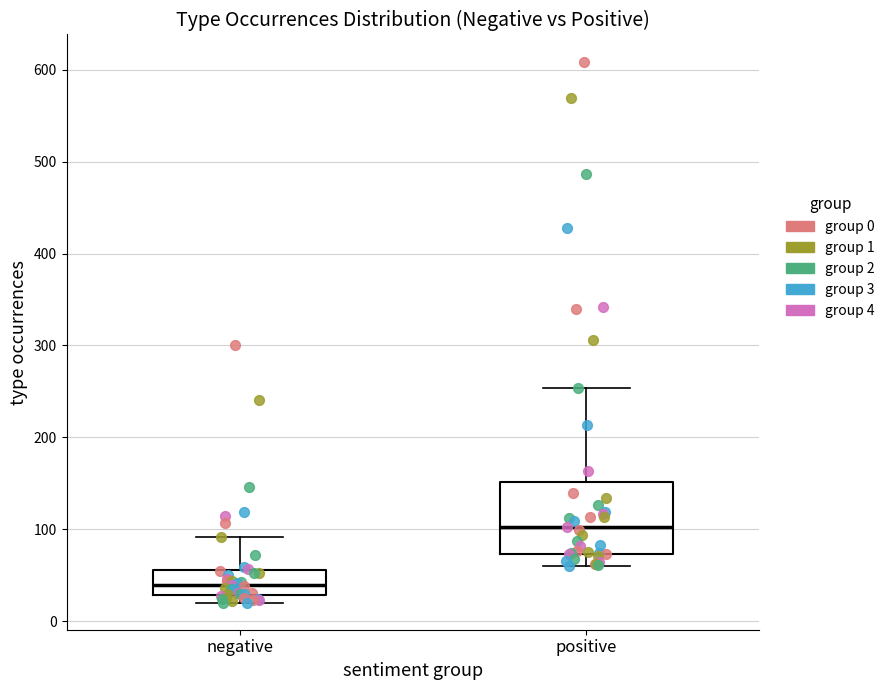

Reading left to right, read every box against the y-axis: the position of its median line, the range the box covers, and the ends of its whiskers. The values are not printed on the chart, so give them approximately, as read against the axis.

negative: median 40, box 30 to 60, whiskers 20 to 90
positive: median 100, box 70 to 150, whiskers 60 to 250